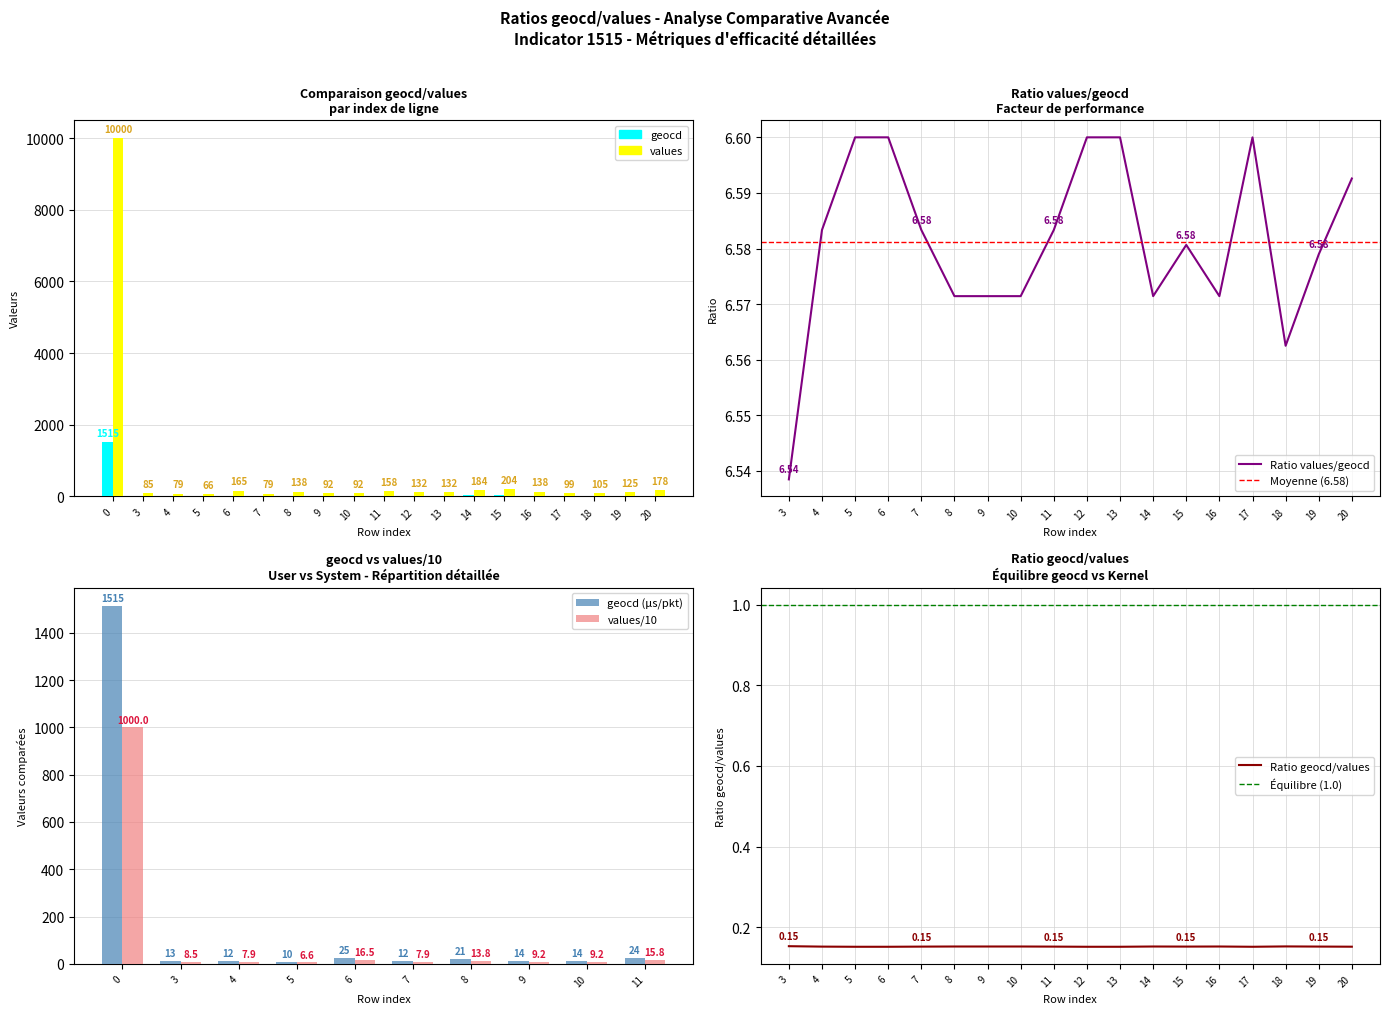

Which series has the largest total across all categories?

values